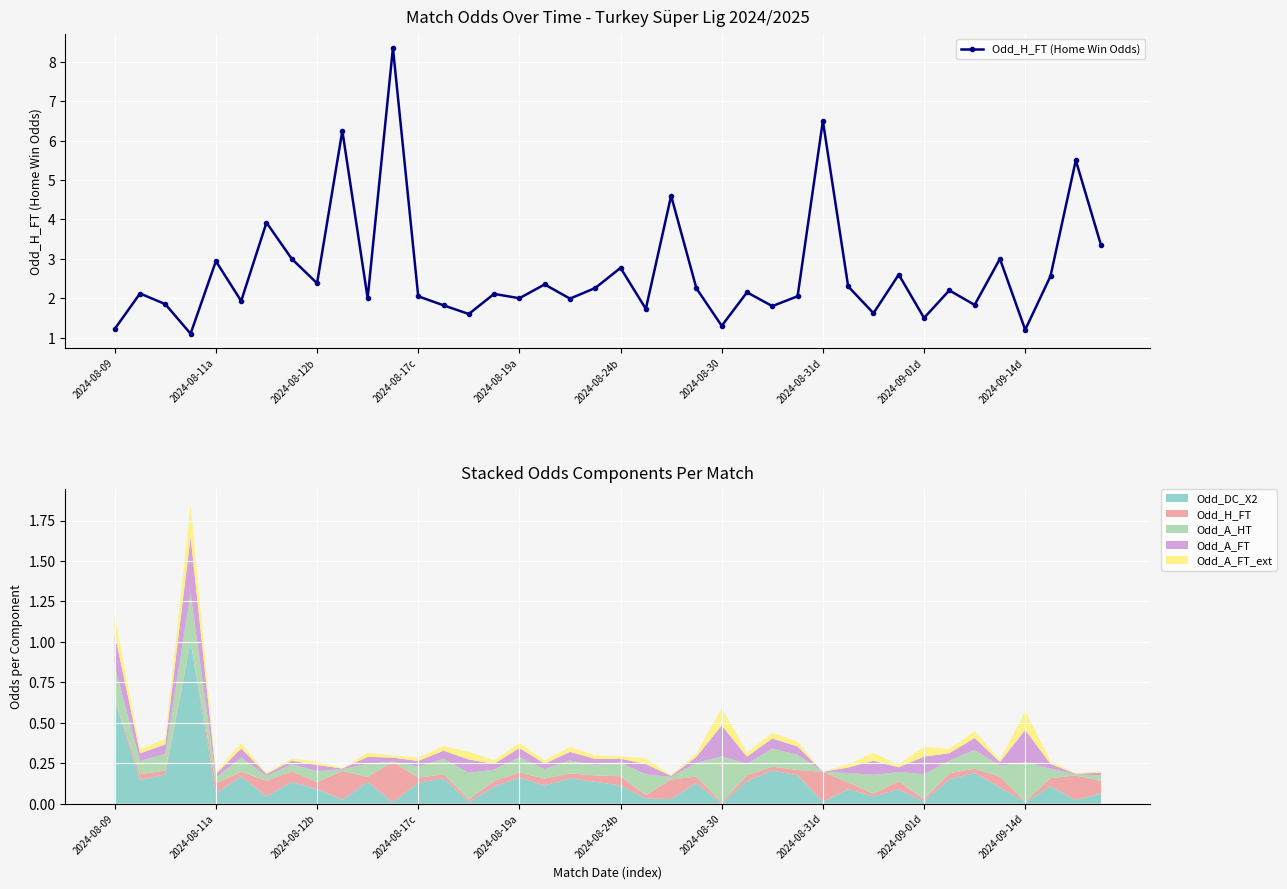

What is the minimum value for Odd_H_FT (Home Win Odds)?

1.1